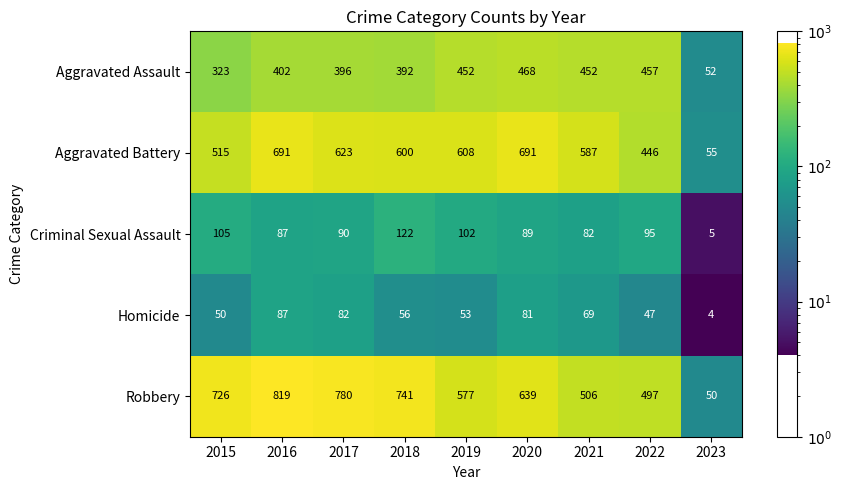

What is the sum of the Aggravated Battery values at 2017 and 2018?

1223